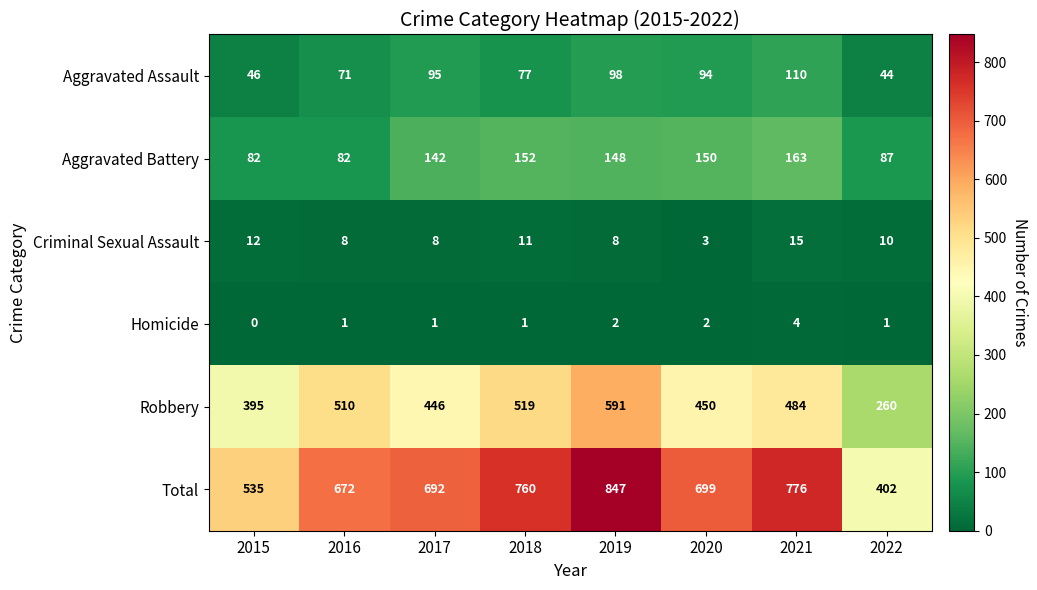

What is the highest value of the Criminal Sexual Assault series?

15